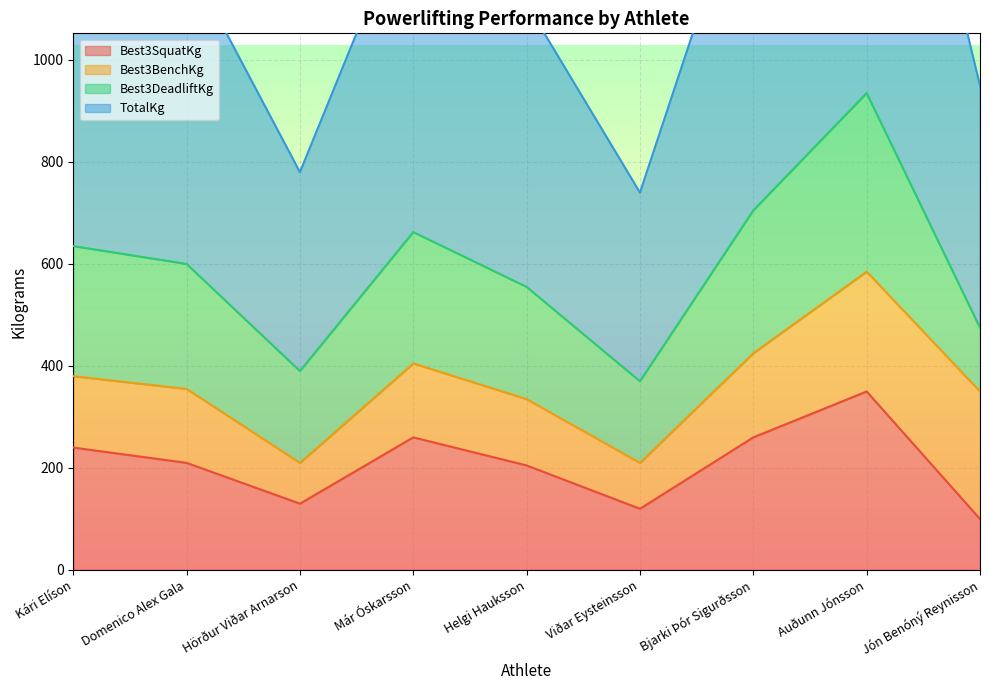

The value of Best3SquatKg at Auðunn Jónsson is 160. True or false?

False